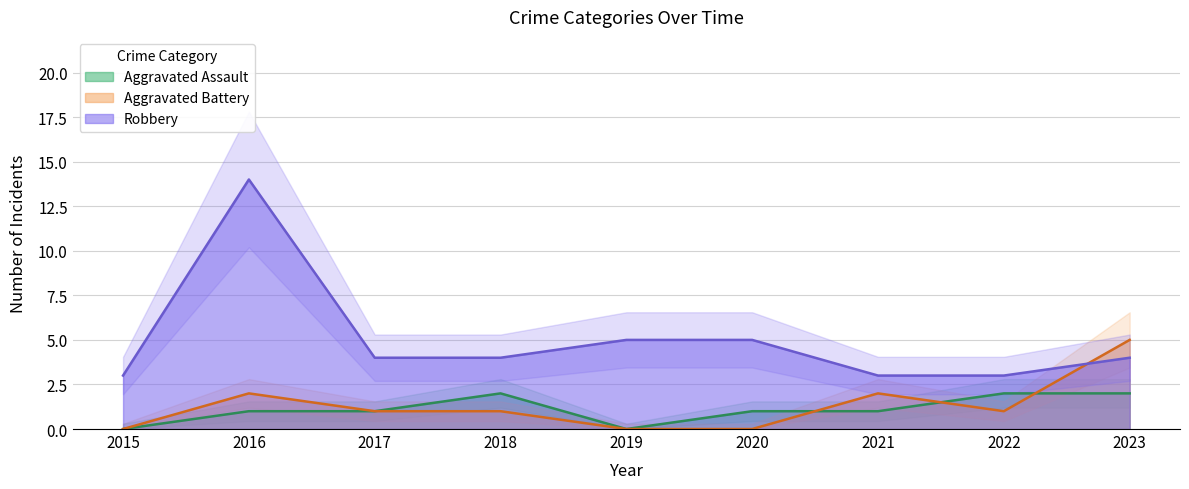

How many series are shown in this chart?

3